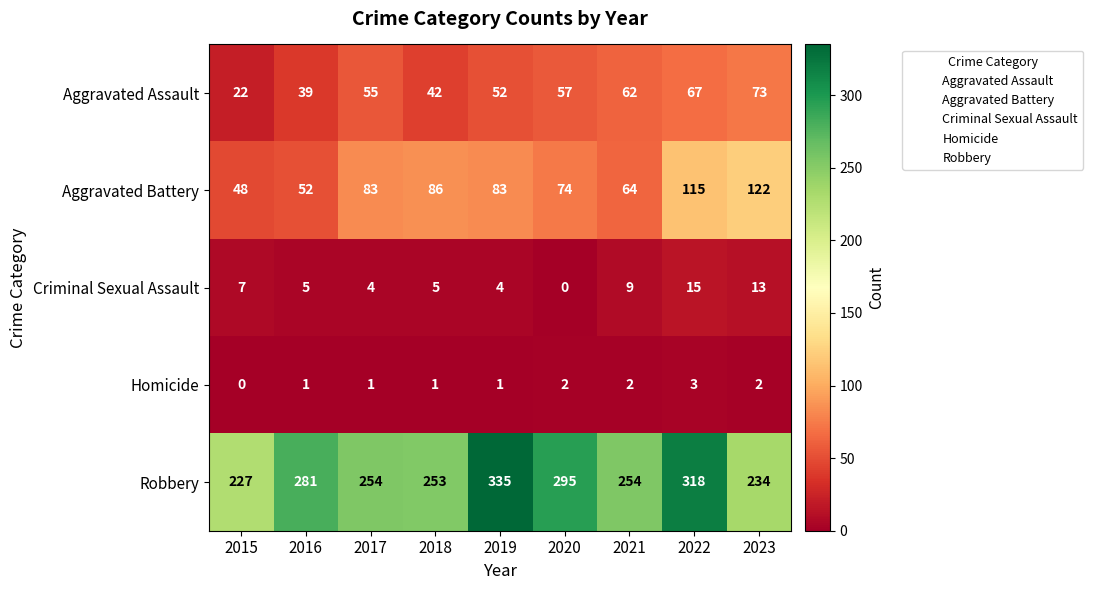

At which label is Robbery closest to 281?

2016